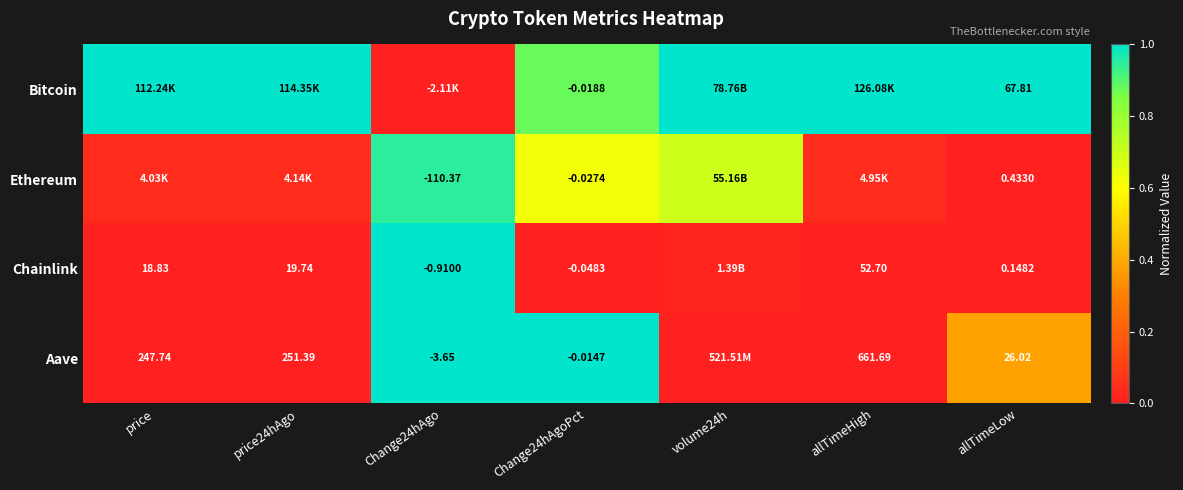

At which category is the sum across all series the highest?

Change24hAgo